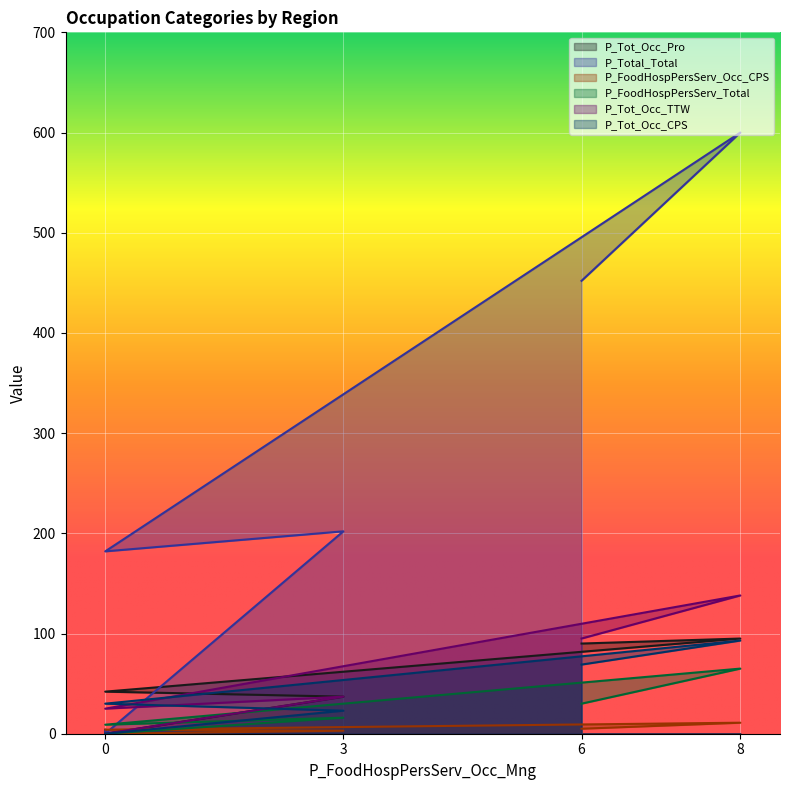

What is the difference between the maximum and minimum values in the P_Tot_Occ_CPS series?

93